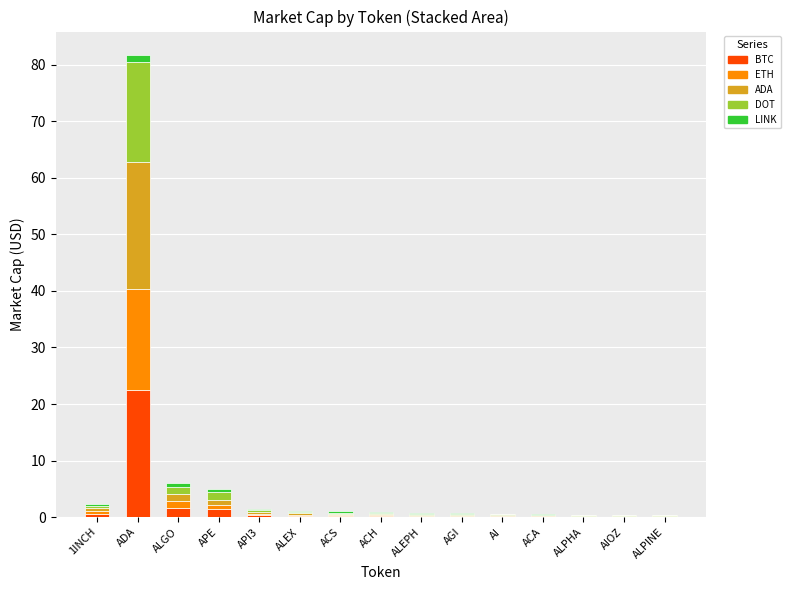

At which category is the sum across all series the highest?

ADA